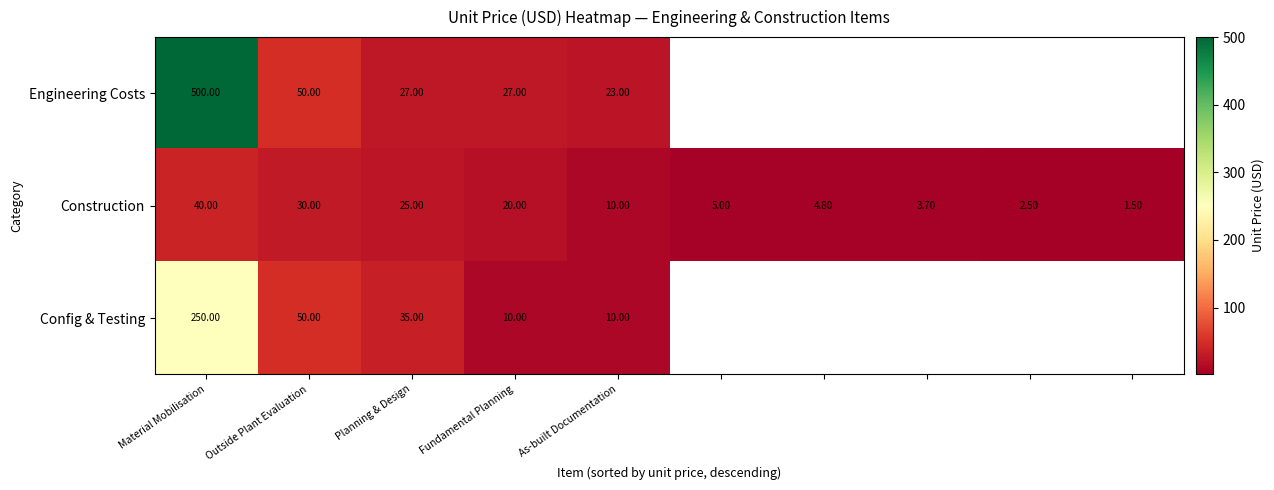

Between Planning & Design and As-built Documentation, which series saw the biggest shift?

Config & Testing